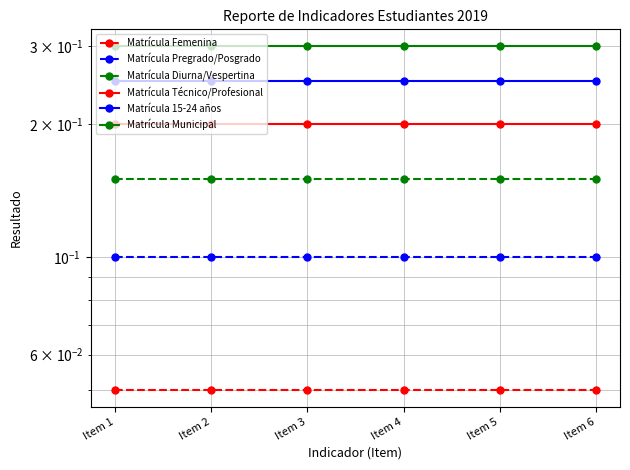

At which category is the sum across all series the highest?

Item 1